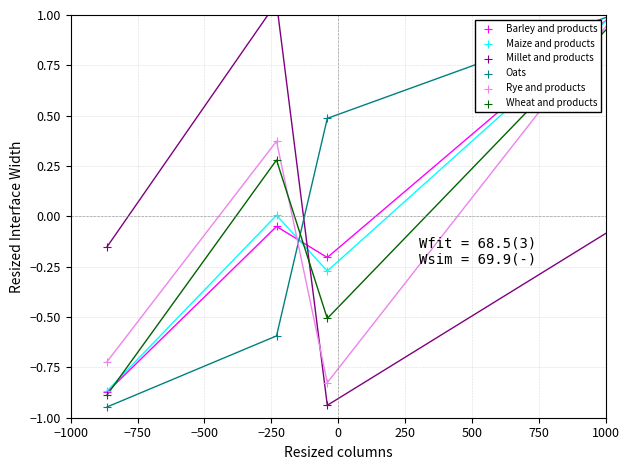

Which series contains the highest Y value?

Rye and products